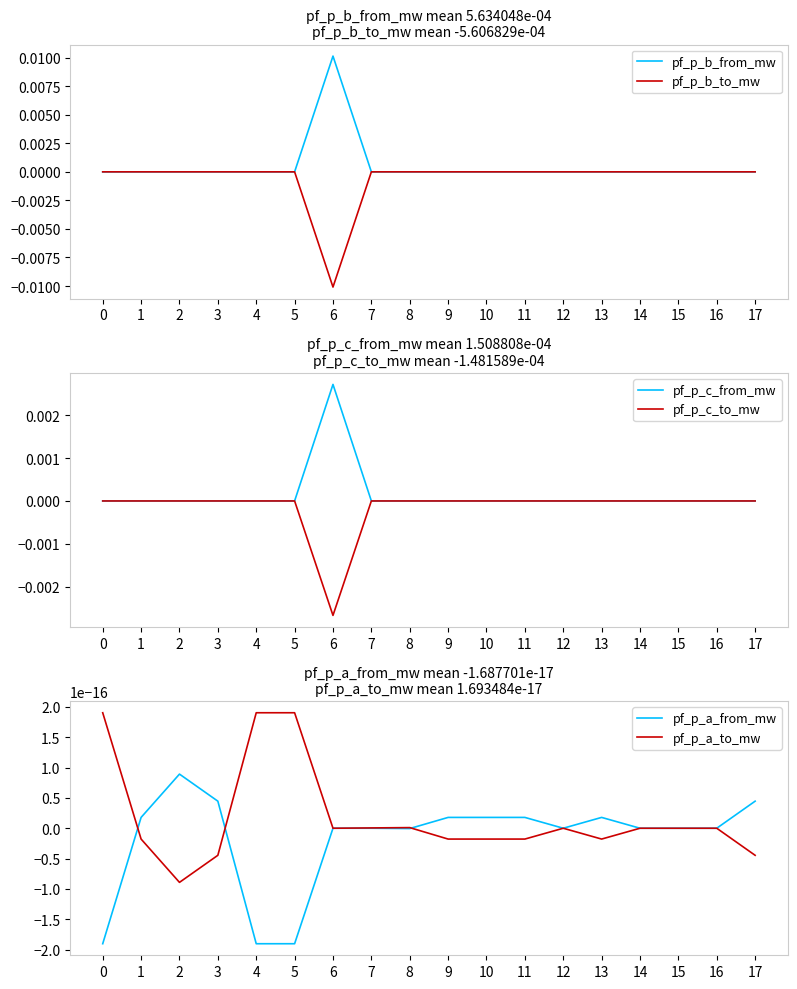

How many series are shown in this chart?

6